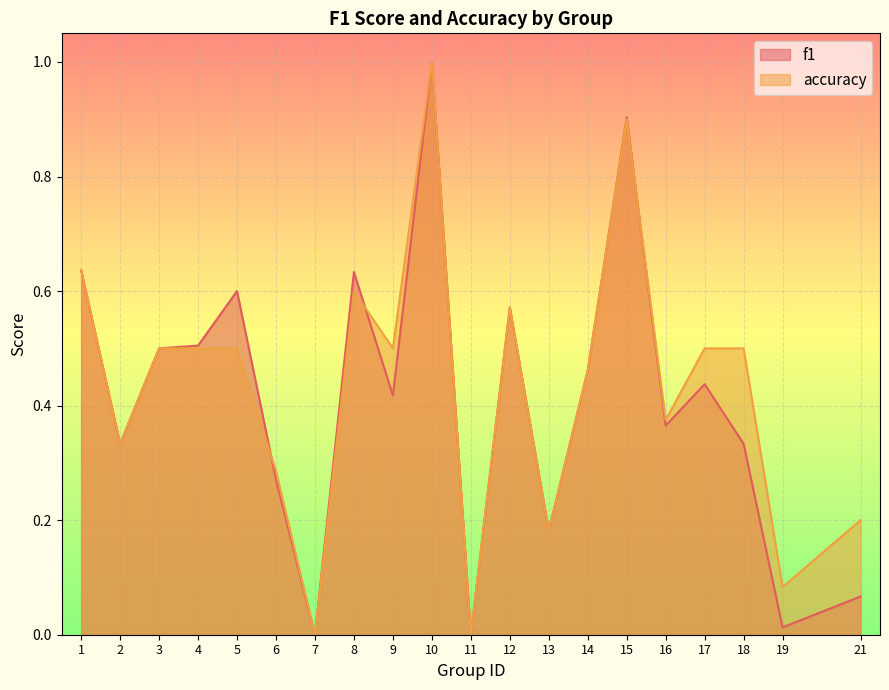

At how many categories does at least one series exceed 0?

18